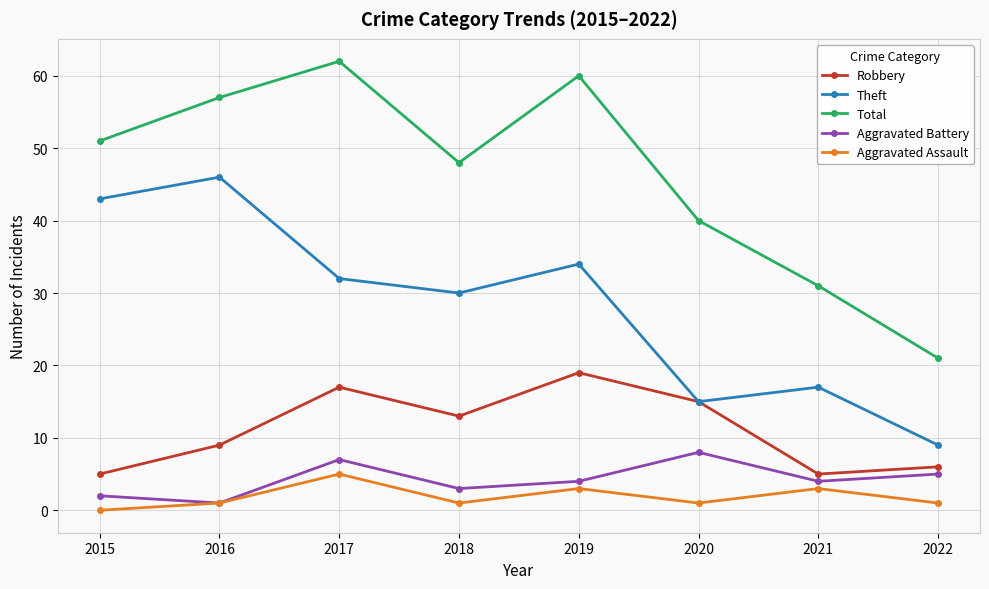

Does the chart display data point markers on the line(s)?

Yes